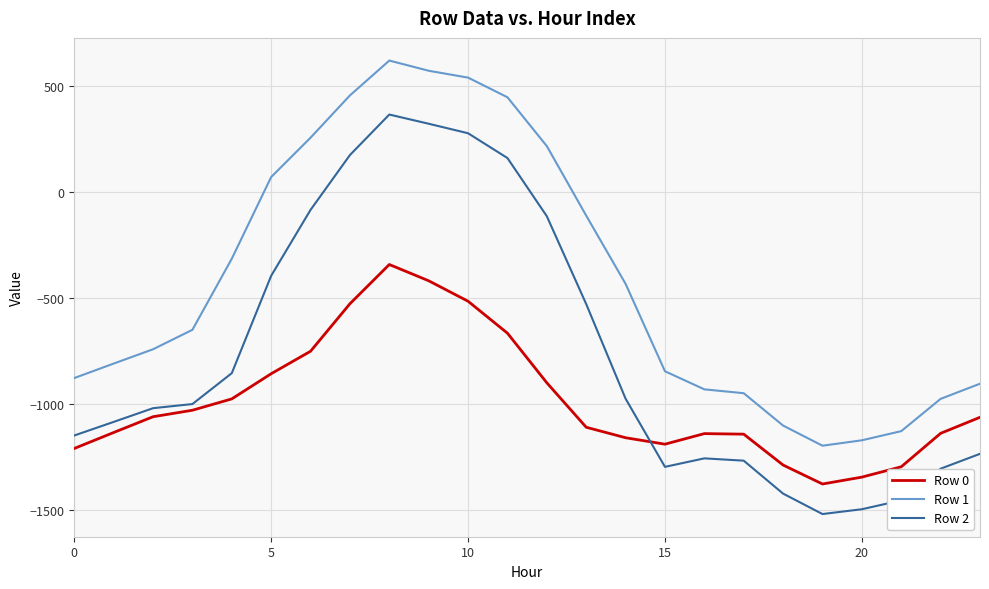

Which series has the largest total across all categories?

Row 1